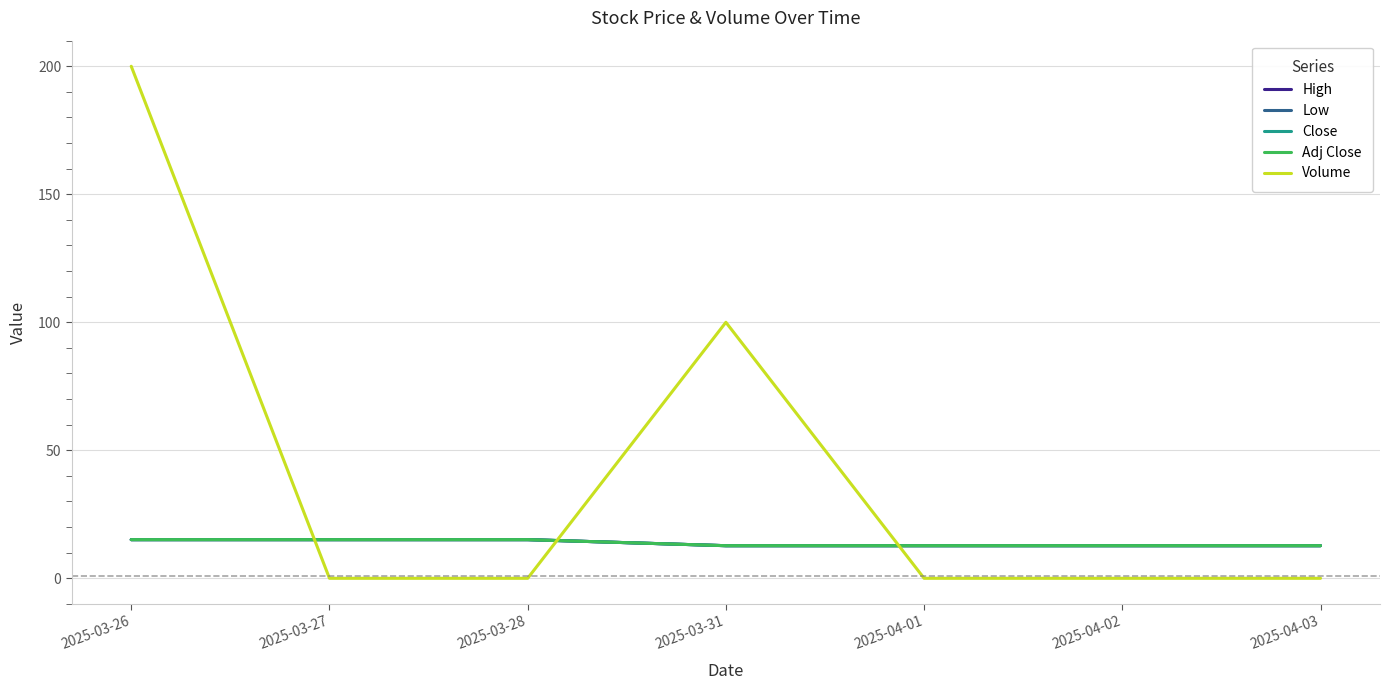

At 2025-04-02, list the series in order from smallest to largest.

Volume, High, Low, Close, Adj Close